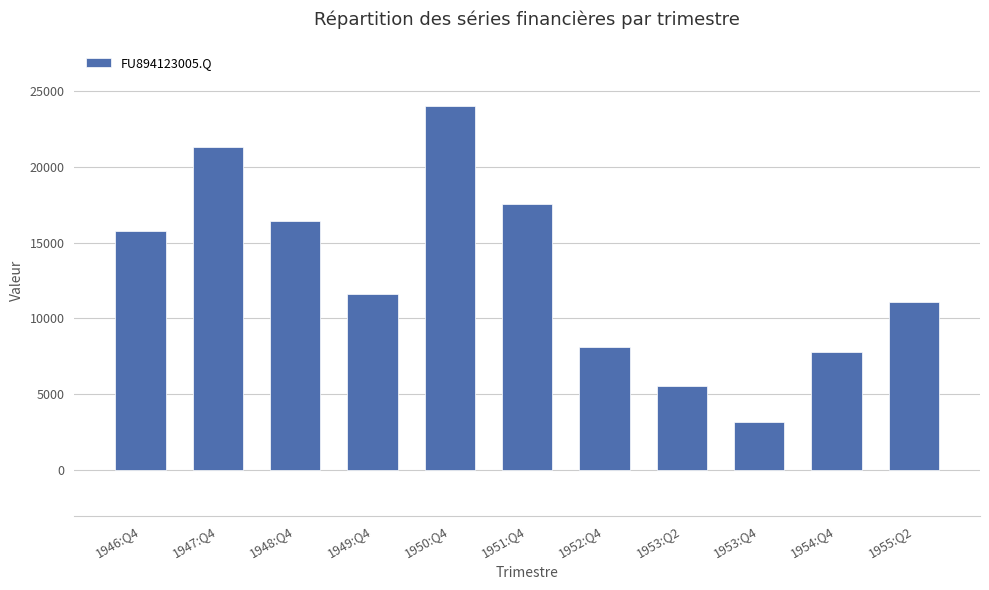

Which has a higher value, 1949:Q4 or 1948:Q4?

1948:Q4